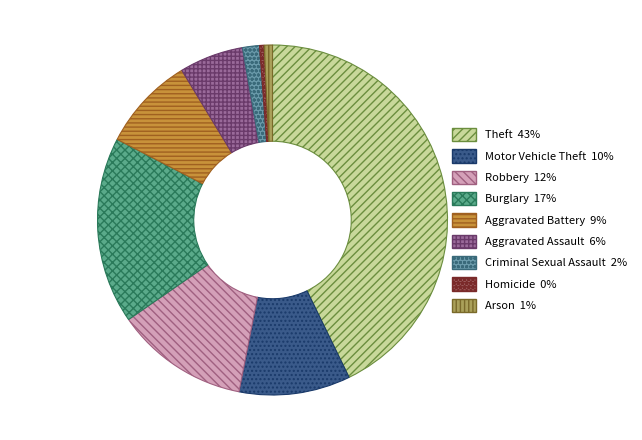

True or false: Aggravated Assault accounts for 1% of the total.

False